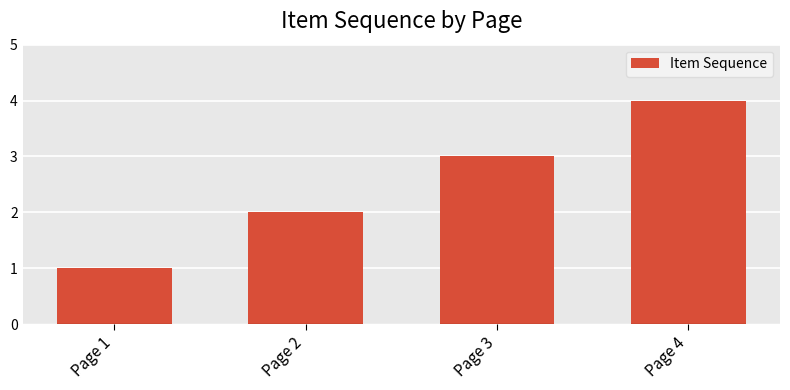

What is the value of the 3rd bar from the left?

3